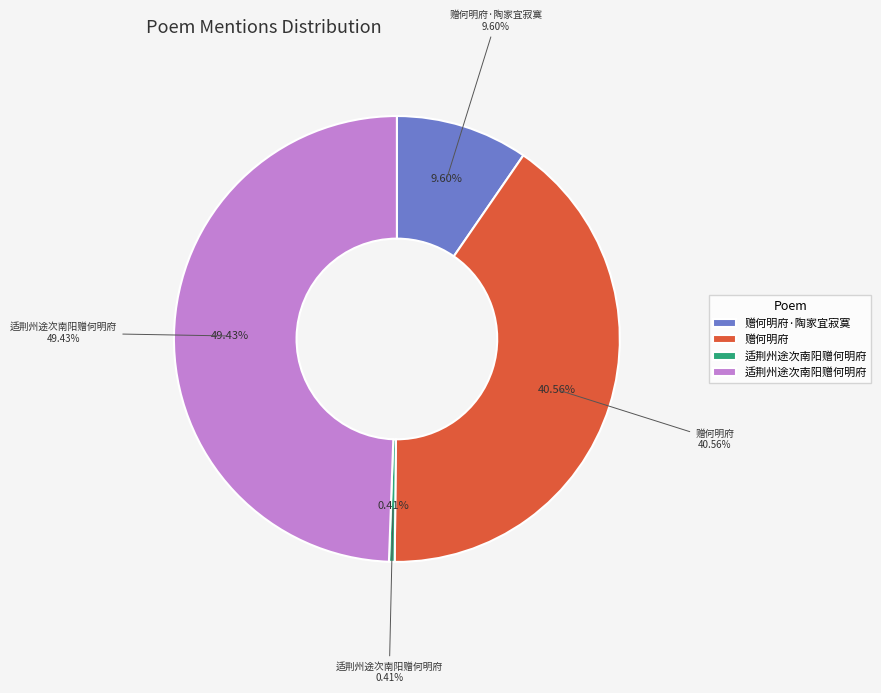

What is the total percentage of 适荆州途次南阳赠何明府 and 适荆州途次南阳赠何明府?

98.9%